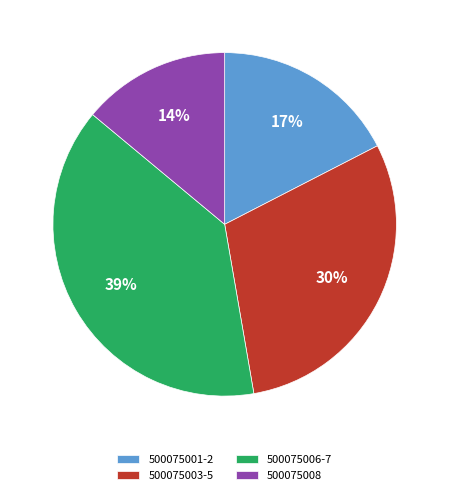

Do 500075006-7 and 500075003-5 together represent more than half of the pie?

Yes